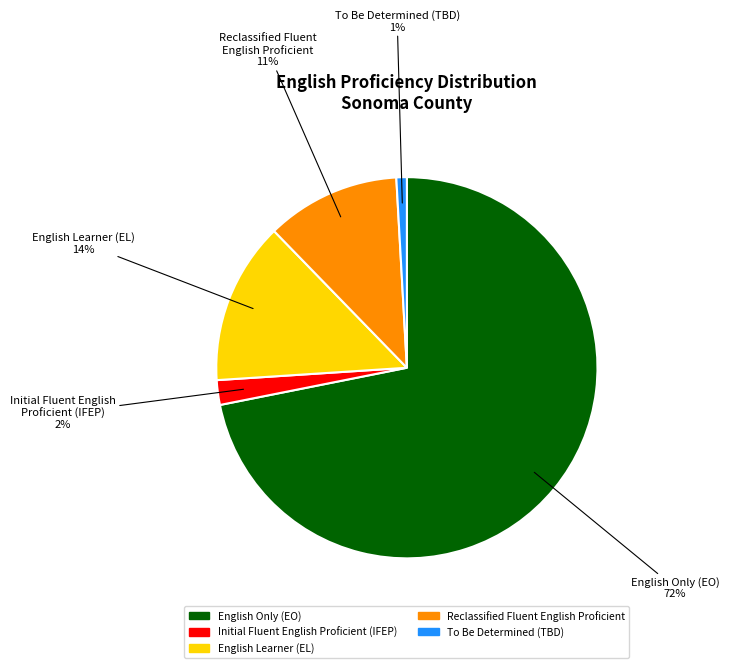

To the nearest percent, what is the average slice percentage?

20%